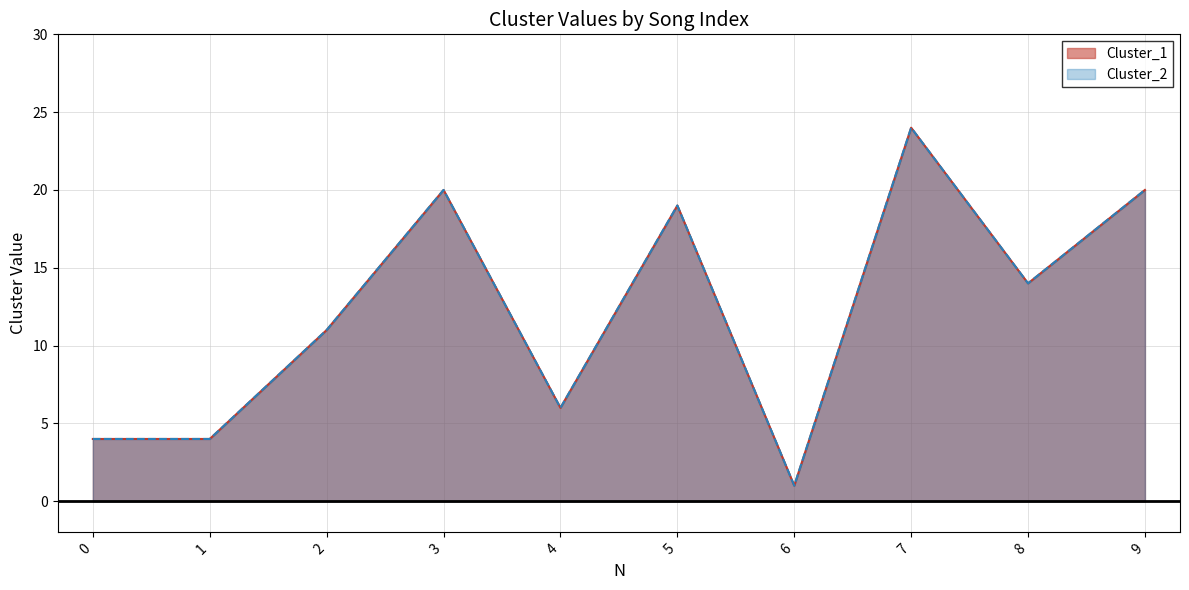

Reading right to left, transcribe all the data shown in this chart.

Cluster_1: 20	14	24	1	19	6	20	11	4	4
Cluster_2: 20	14	24	1	19	6	20	11	4	4